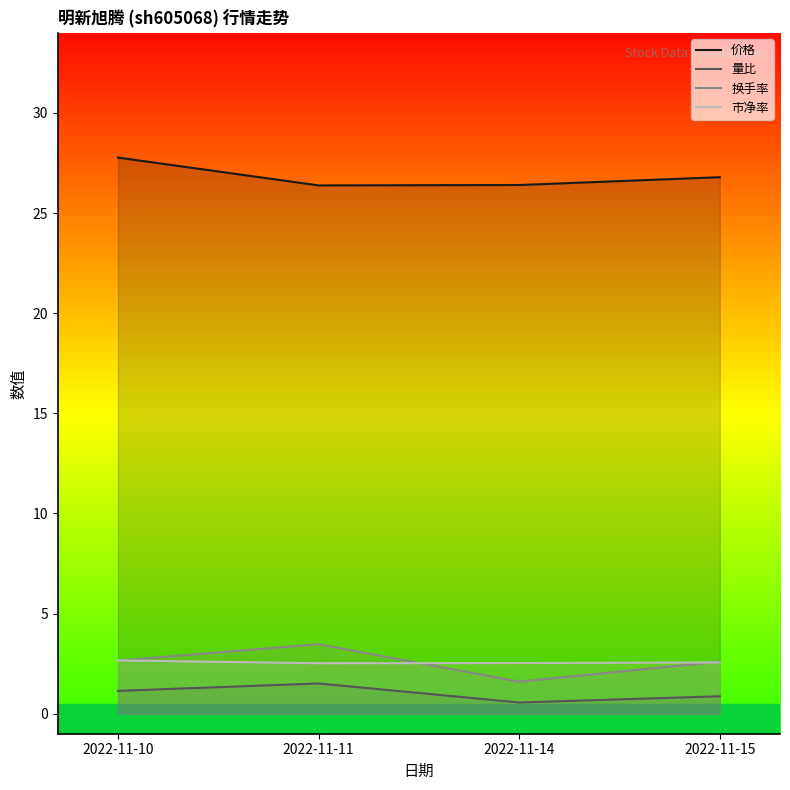

Is it true that 换手率 equals 0.6 at 2022-11-10?

False